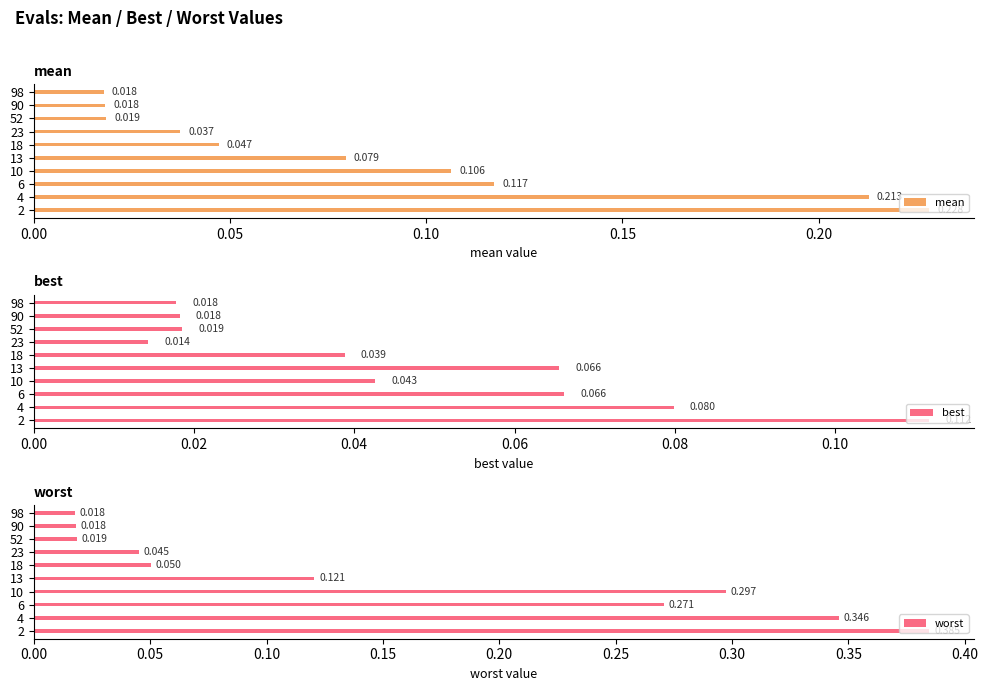

What is the sum of the mean values at 18 and 4?

0.3